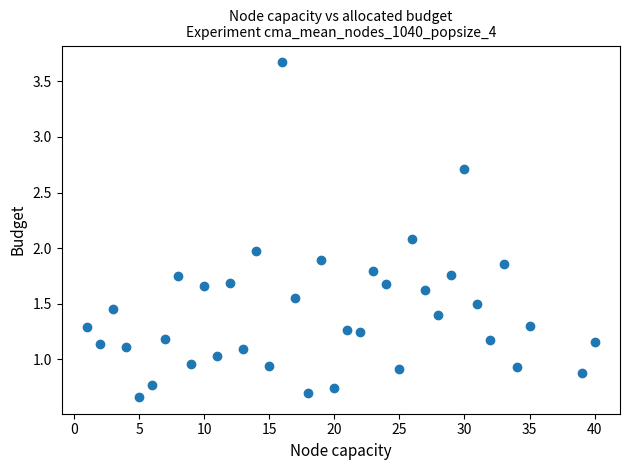

What is the range of Y values (max minus min)?

3.0